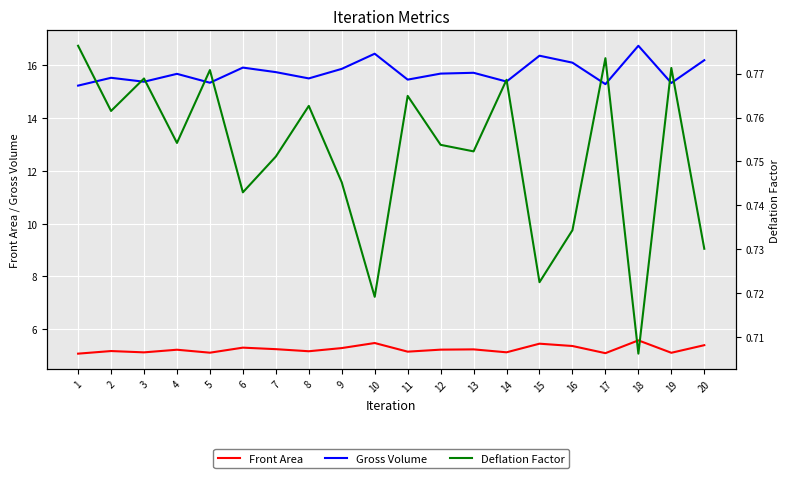

What is the minimum value shown in the chart?

0.7